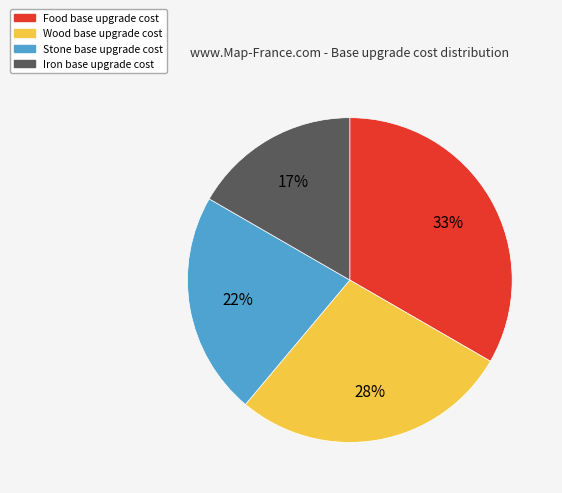

Count the number of slices in the pie.

4